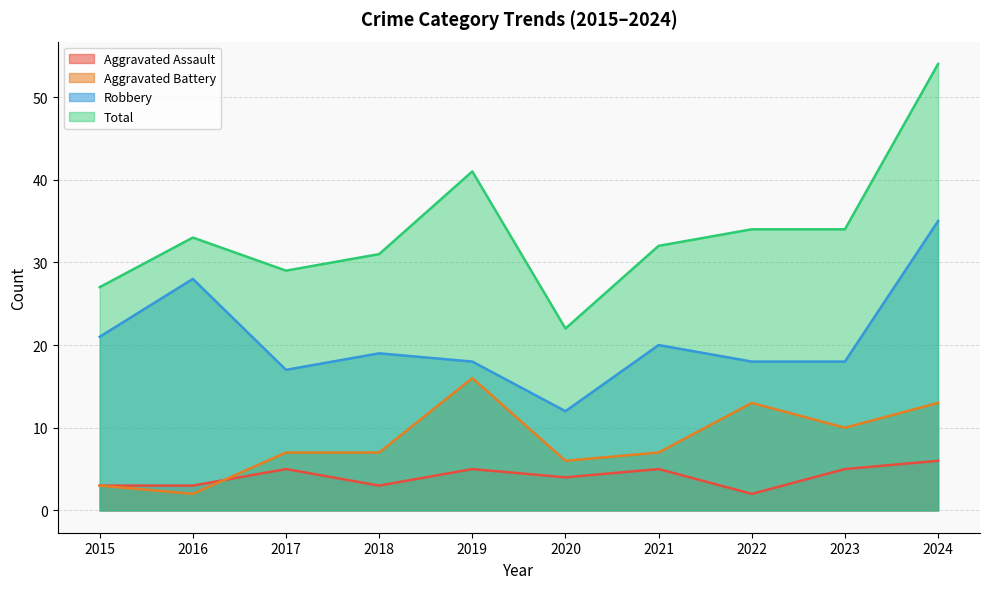

What is the value of the Total point at the 4th from the left?

31